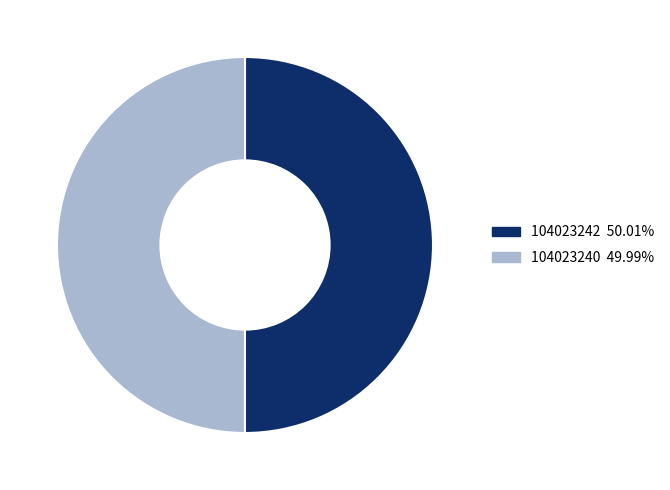

Do 104023242 and 104023240 together represent more than half of the pie?

Yes